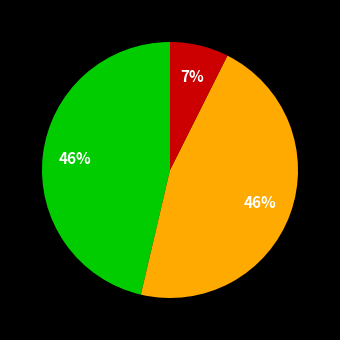

To the nearest percent, what is the difference between the largest and smallest slice percentages?

39%